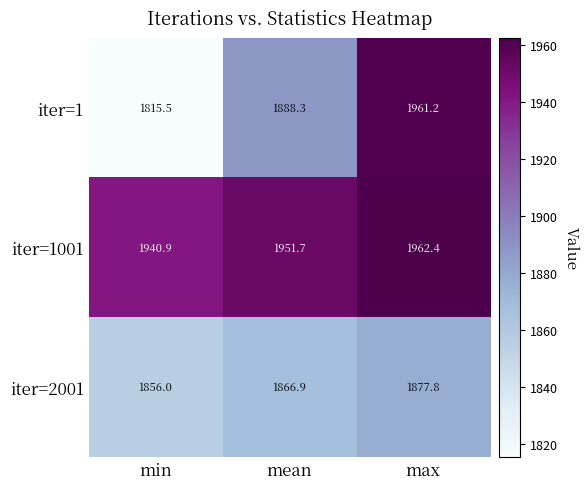

At how many categories does at least one series exceed 1838?

3